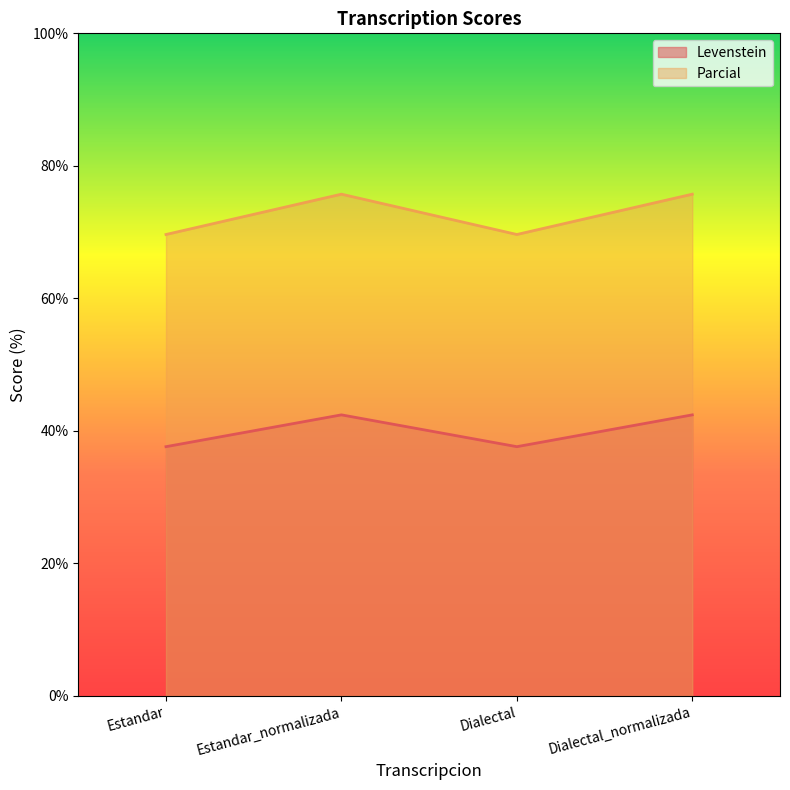

What is the total value across all series at Estandar_normalizada?

118.2